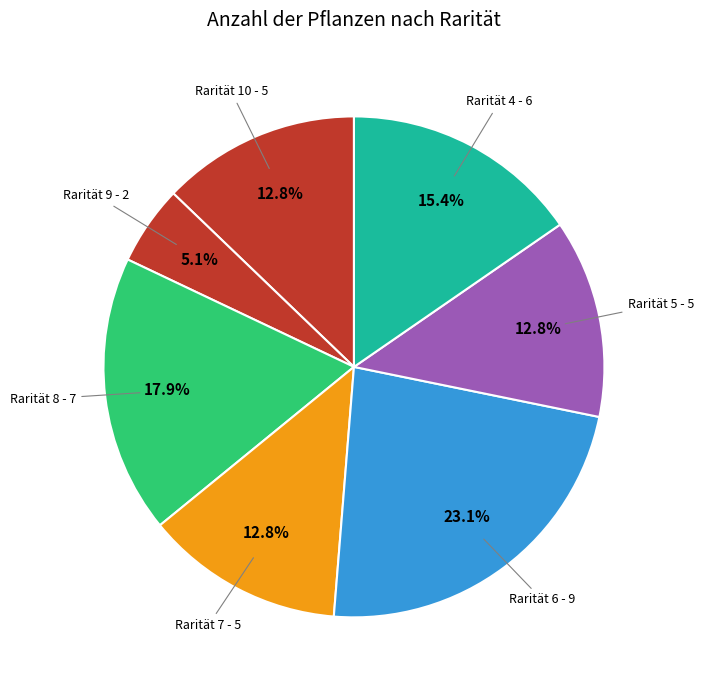

Is there a majority slice in this chart?

No